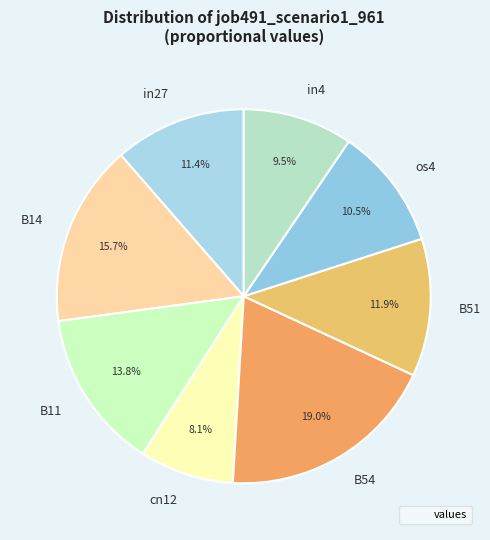

To the nearest percent, what is the average slice percentage?

12%